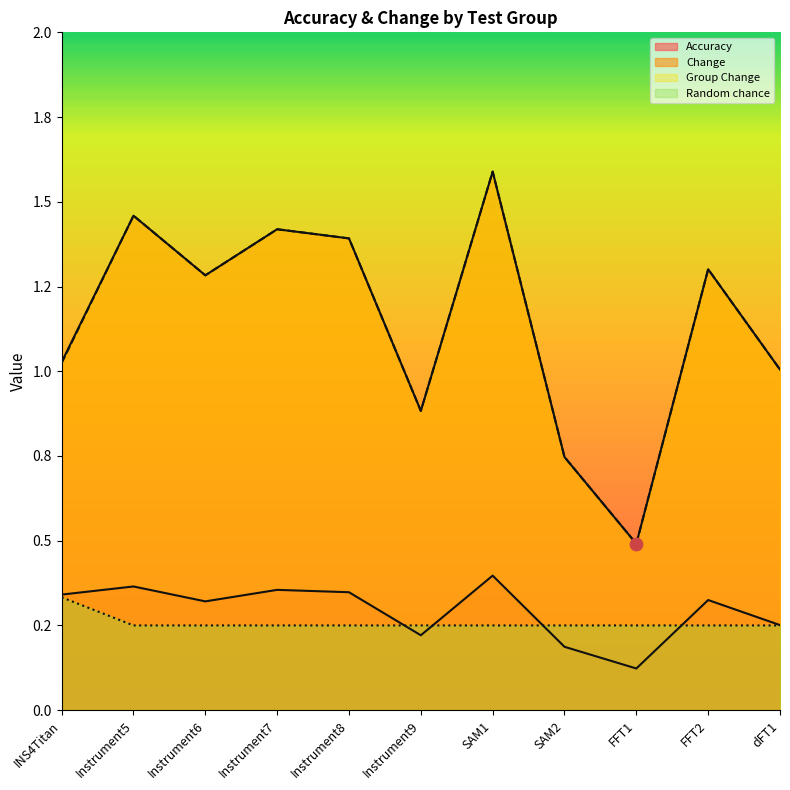

Which series reaches the maximum Y coordinate?

Change